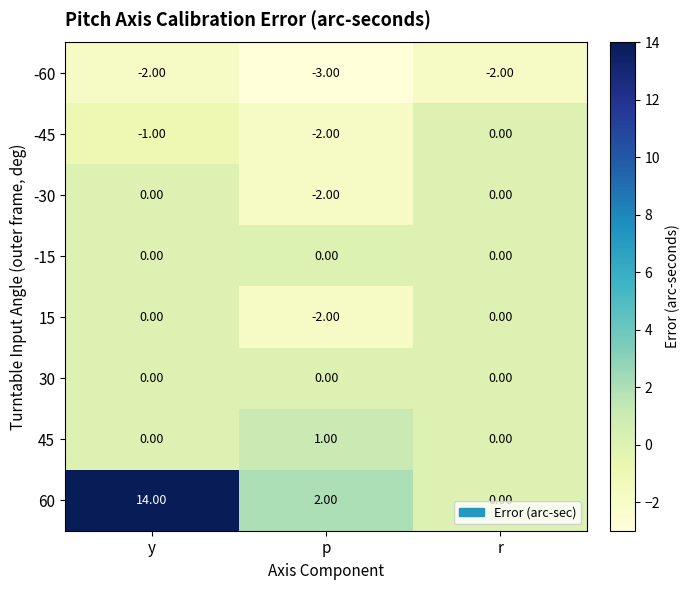

Which category has the lowest value across all series?

p